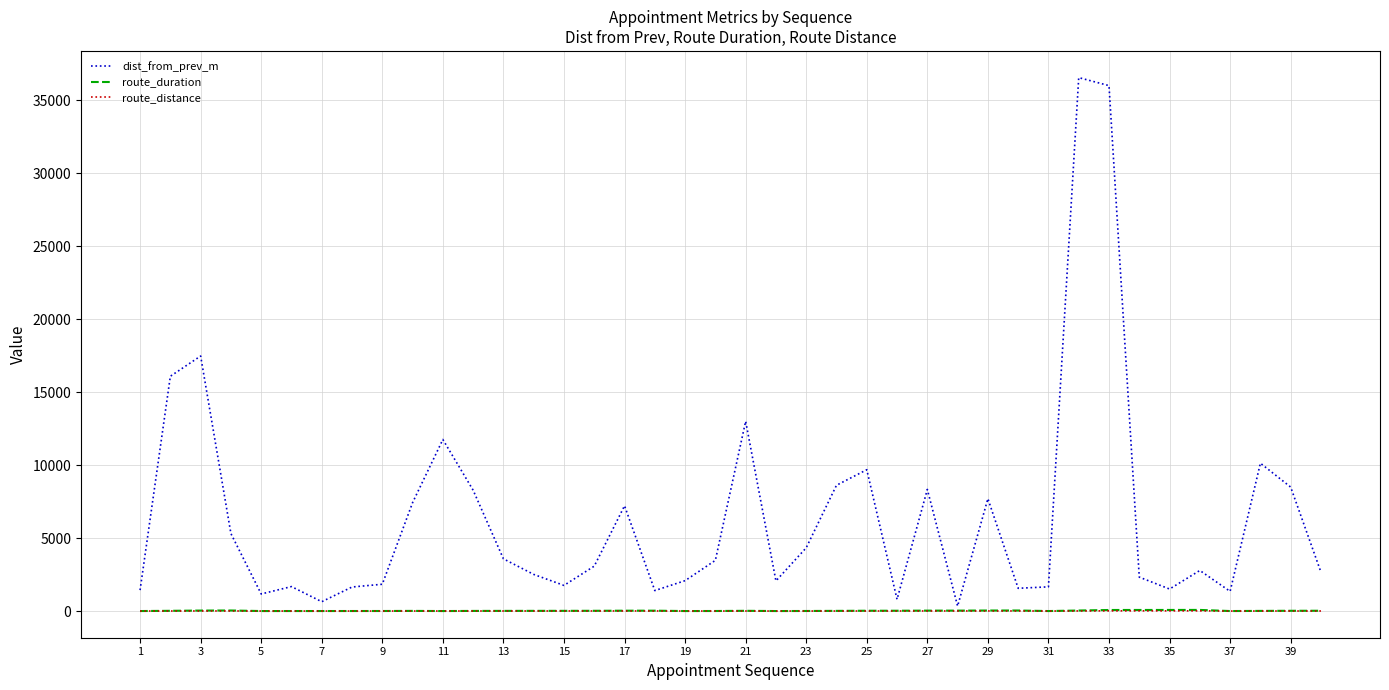

Which series has the widest spread of values?

dist_from_prev_m